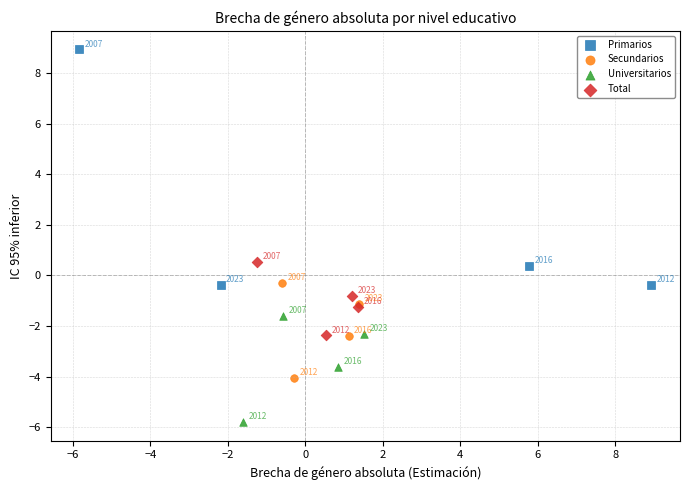

Which series has the largest Y range (max minus min)?

Primarios